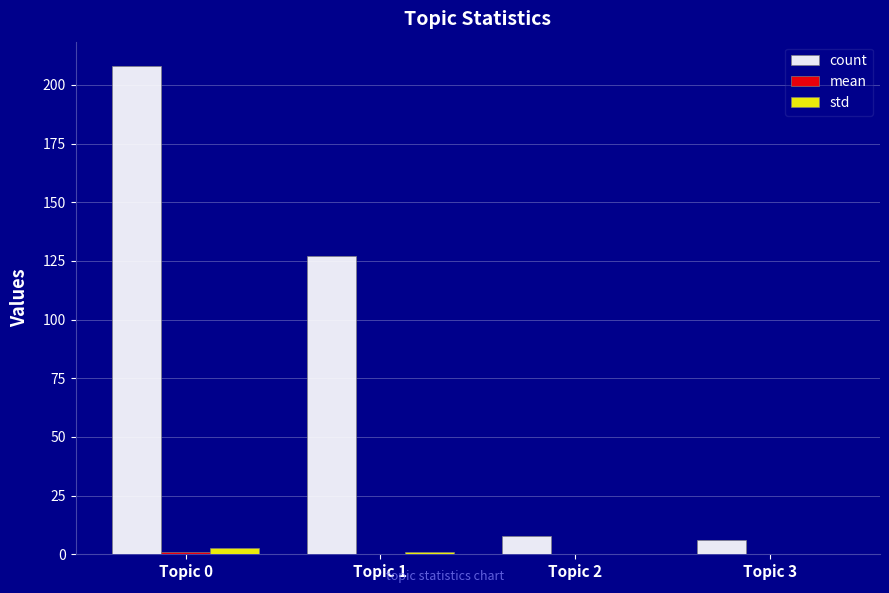

How many groups of bars are there?

4